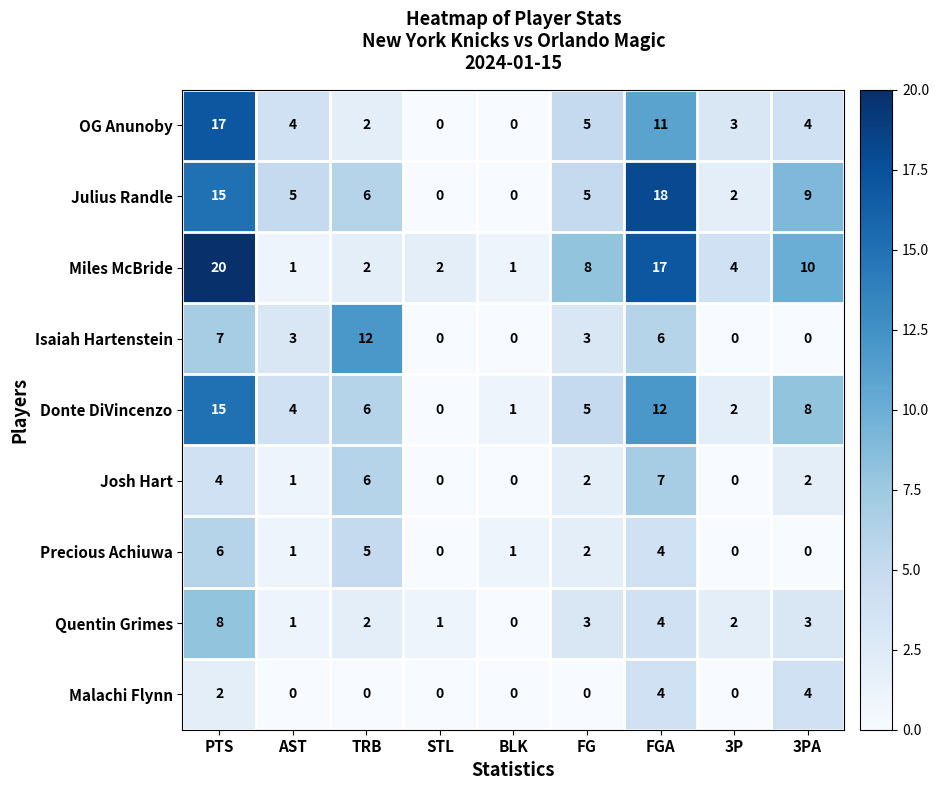

Rank the series by their maximum value, from lowest to highest.

Malachi Flynn, Precious Achiuwa, Josh Hart, Quentin Grimes, Isaiah Hartenstein, Donte DiVincenzo, OG Anunoby, Julius Randle, Miles McBride